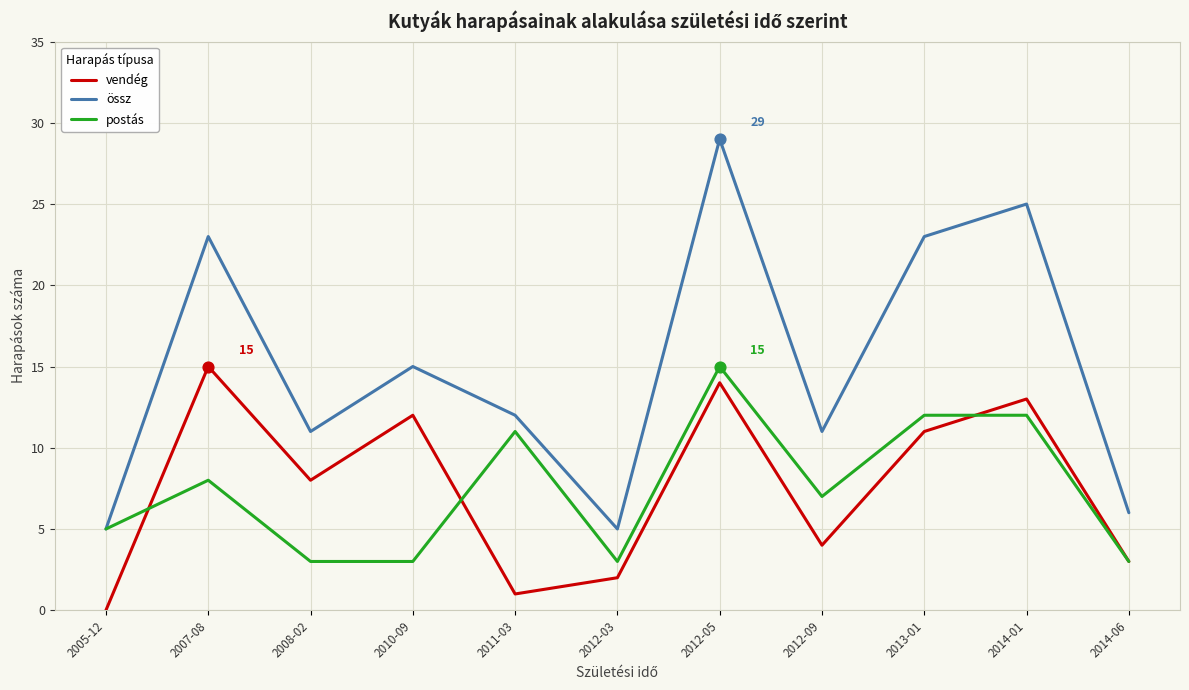

At how many categories does at least one series exceed 28?

1